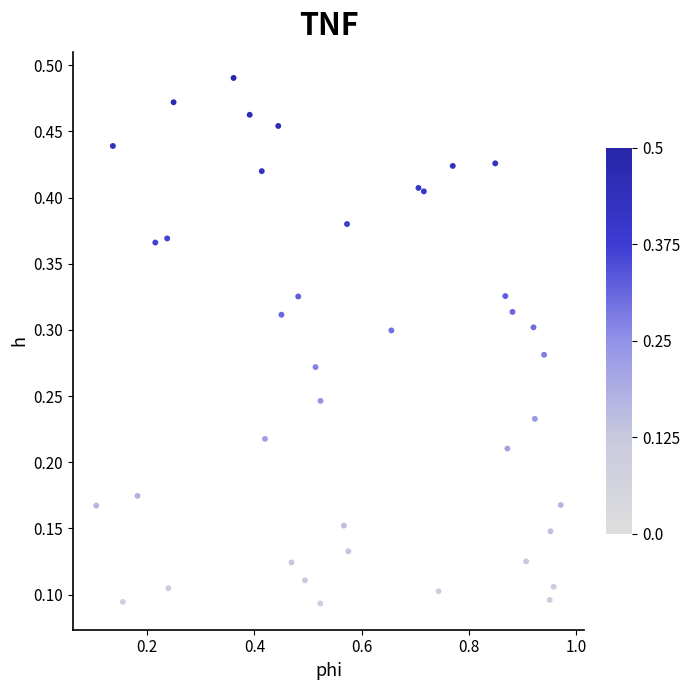

What is the range of X values (max minus min)?

0.9